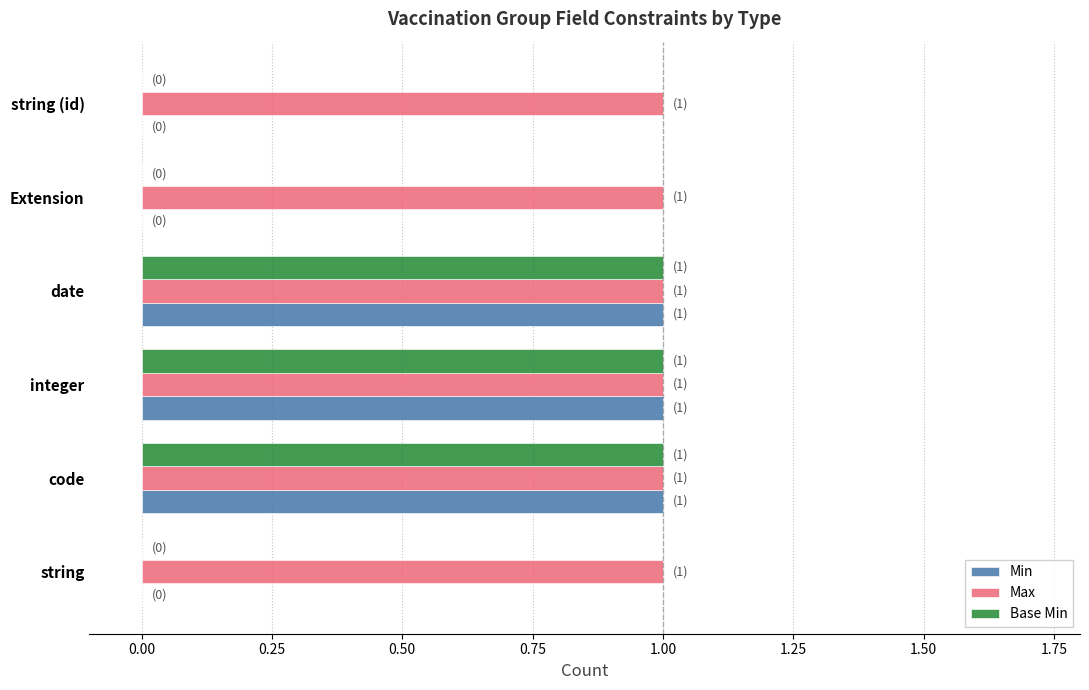

Is the value of Min at integer greater than the value of Base Min at string (id)?

Yes